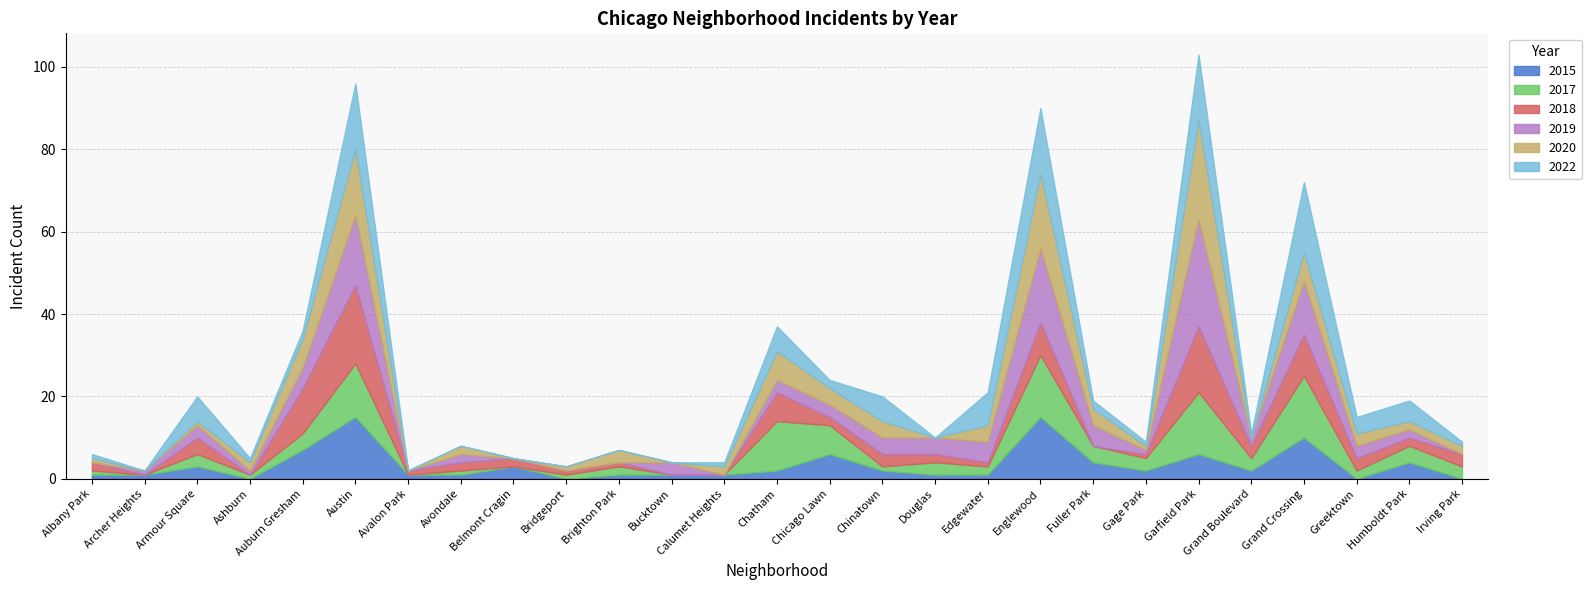

At which label does 2019 first exceed 3?

Auburn Gresham